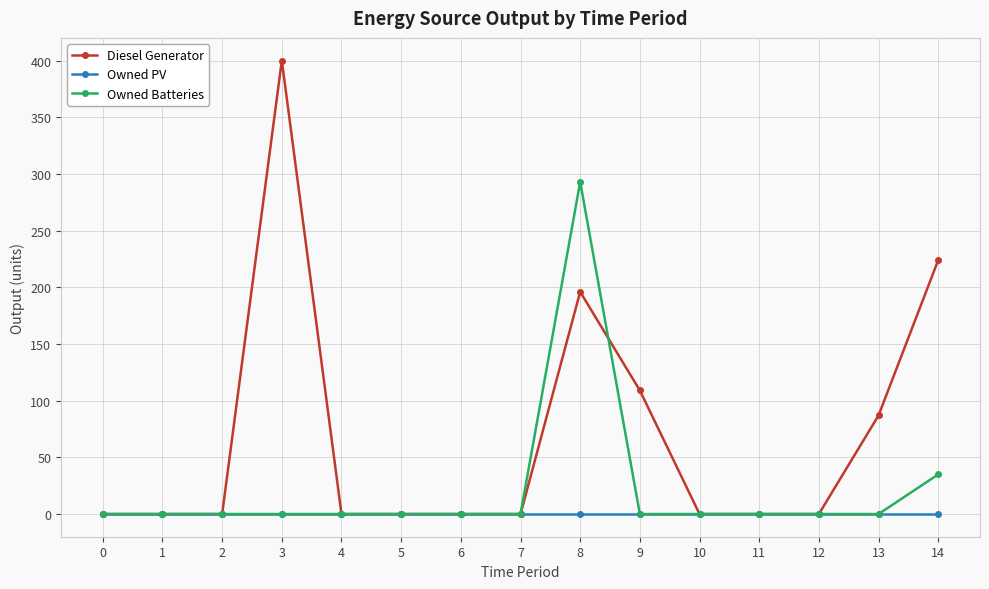

Which series has the largest total across all categories?

Diesel Generator